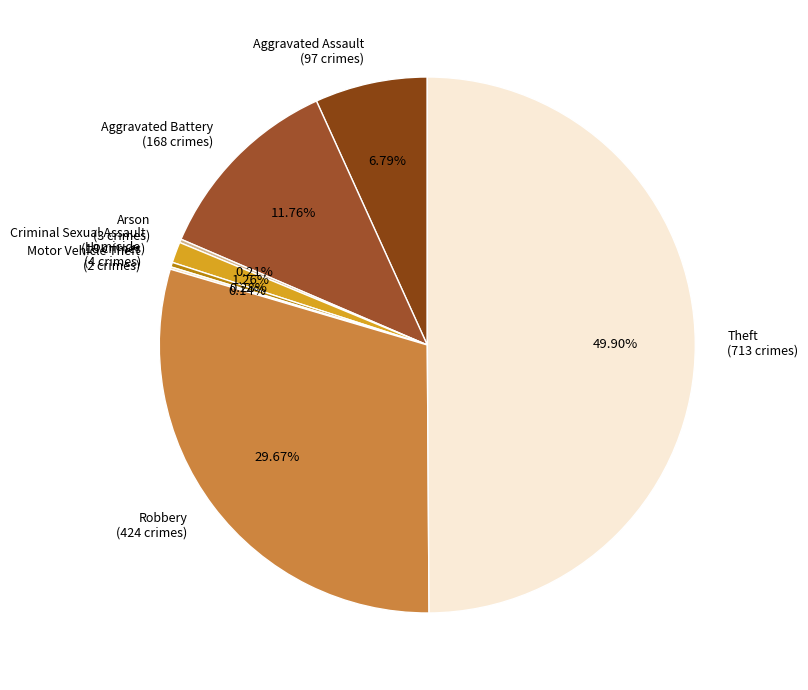

What is the largest slice in the pie chart?

Theft